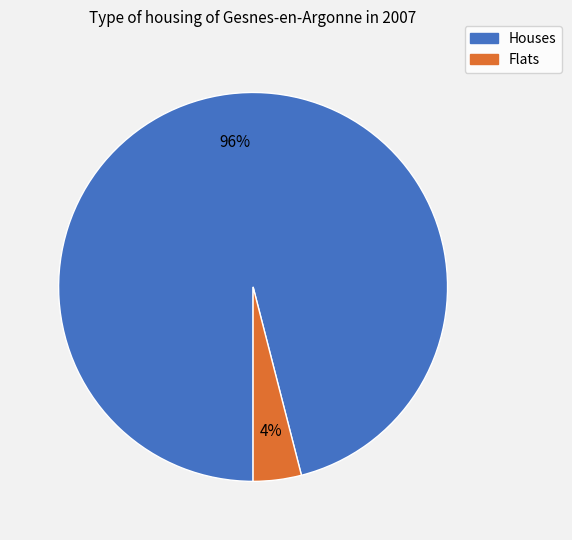

To the nearest percent, what is the difference between the largest and smallest slice percentages?

92%